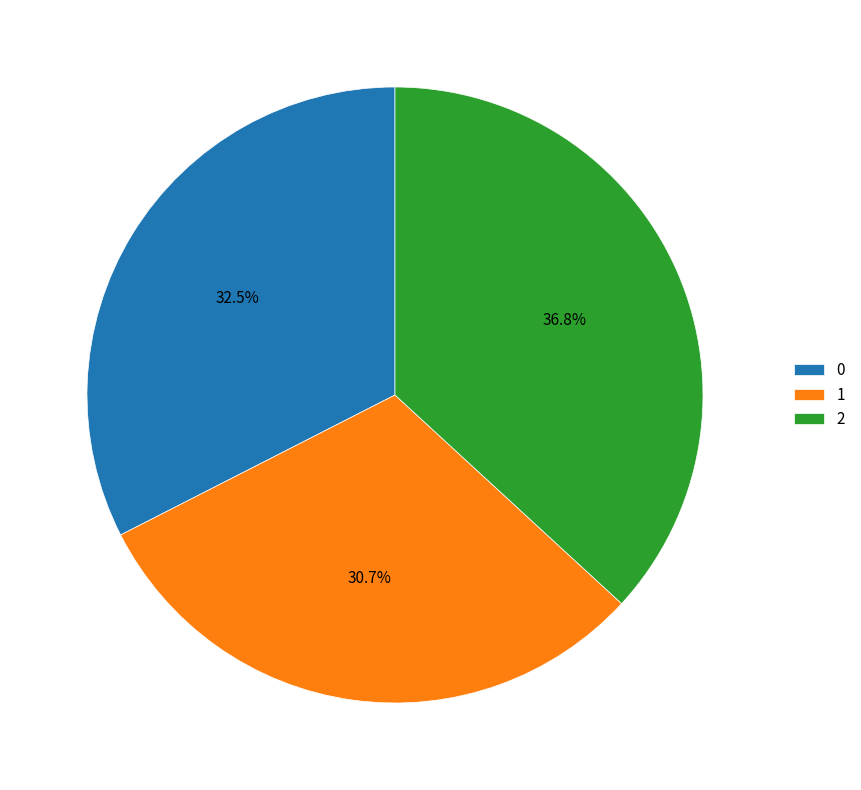

Which slice is the smallest?

1